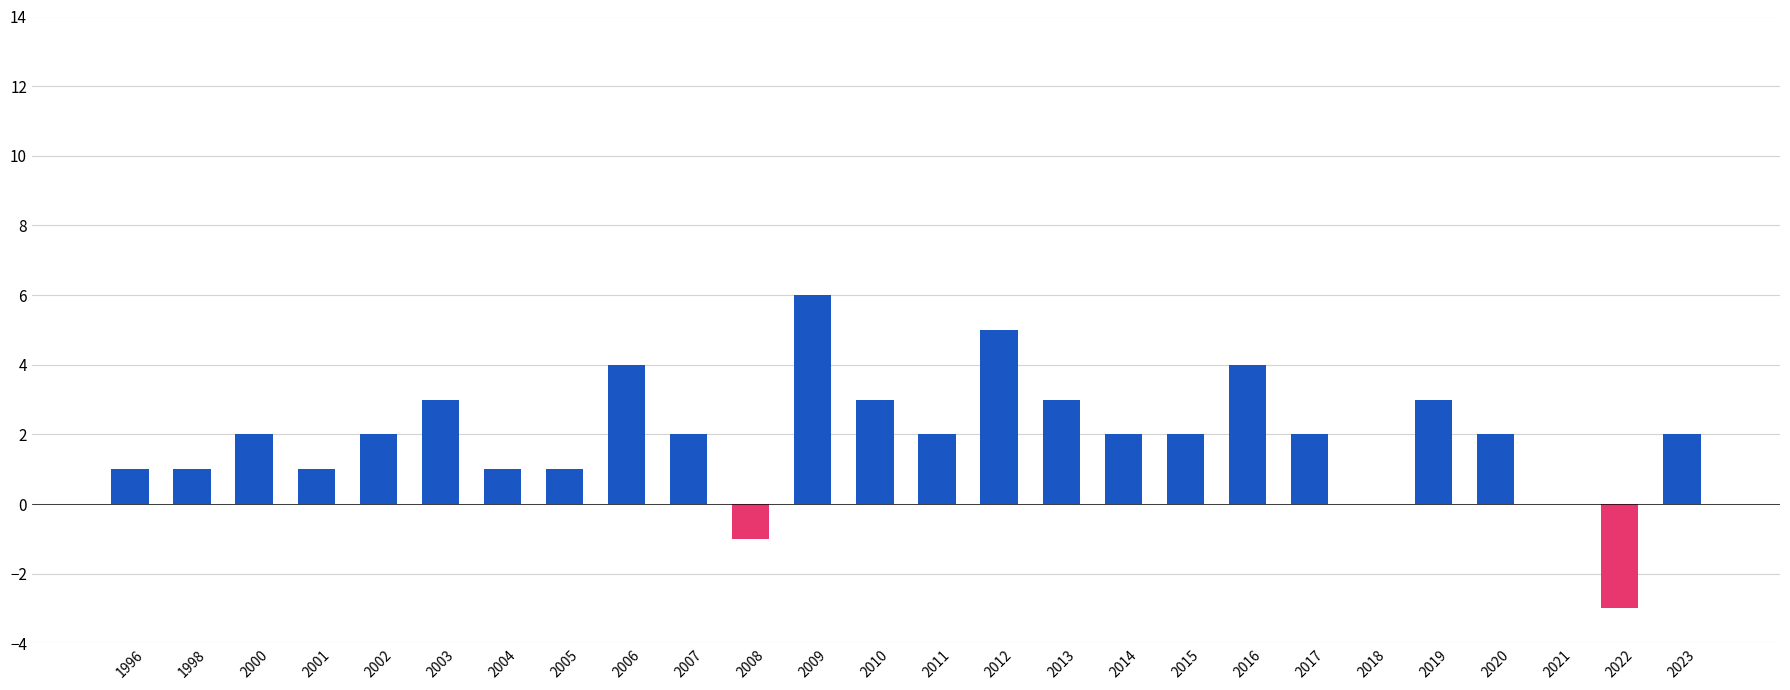

What is the sum of all values?

50